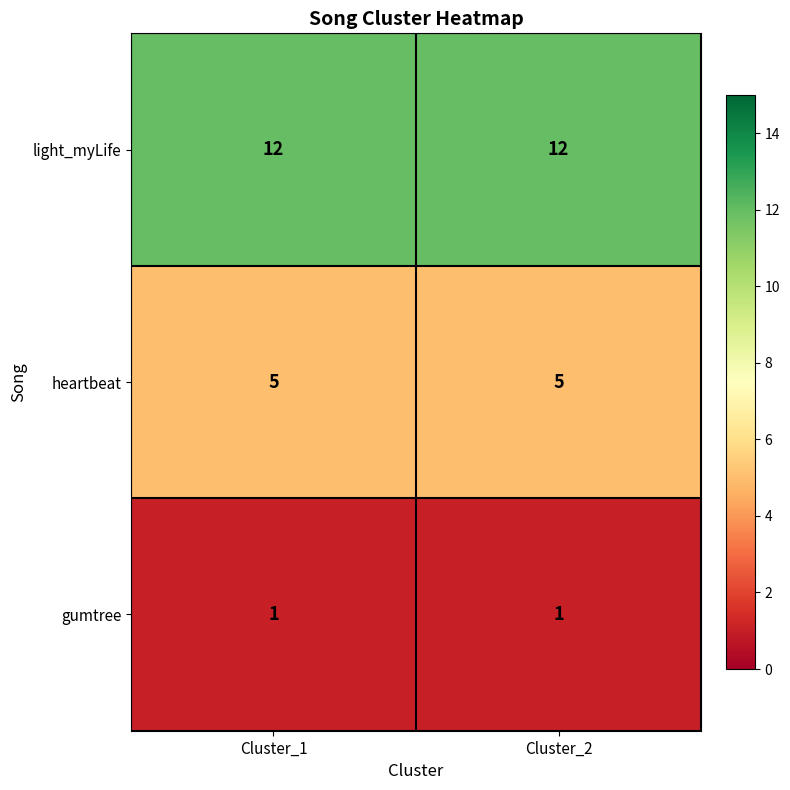

Is it true that gumtree equals 2 at Cluster_1?

False